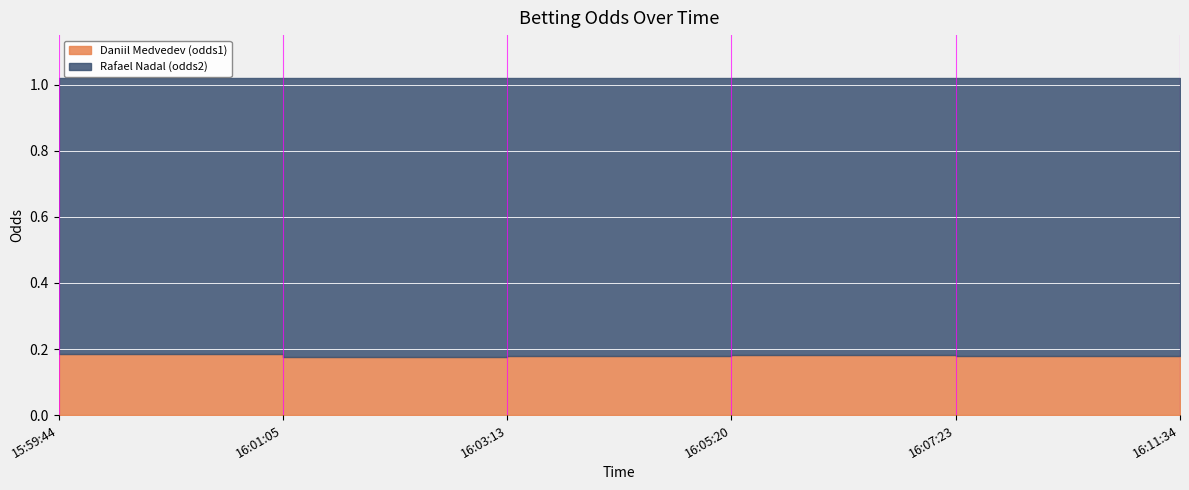

True or false: Rafael Nadal (odds2) and Daniil Medvedev (odds1) intersect in this chart.

False